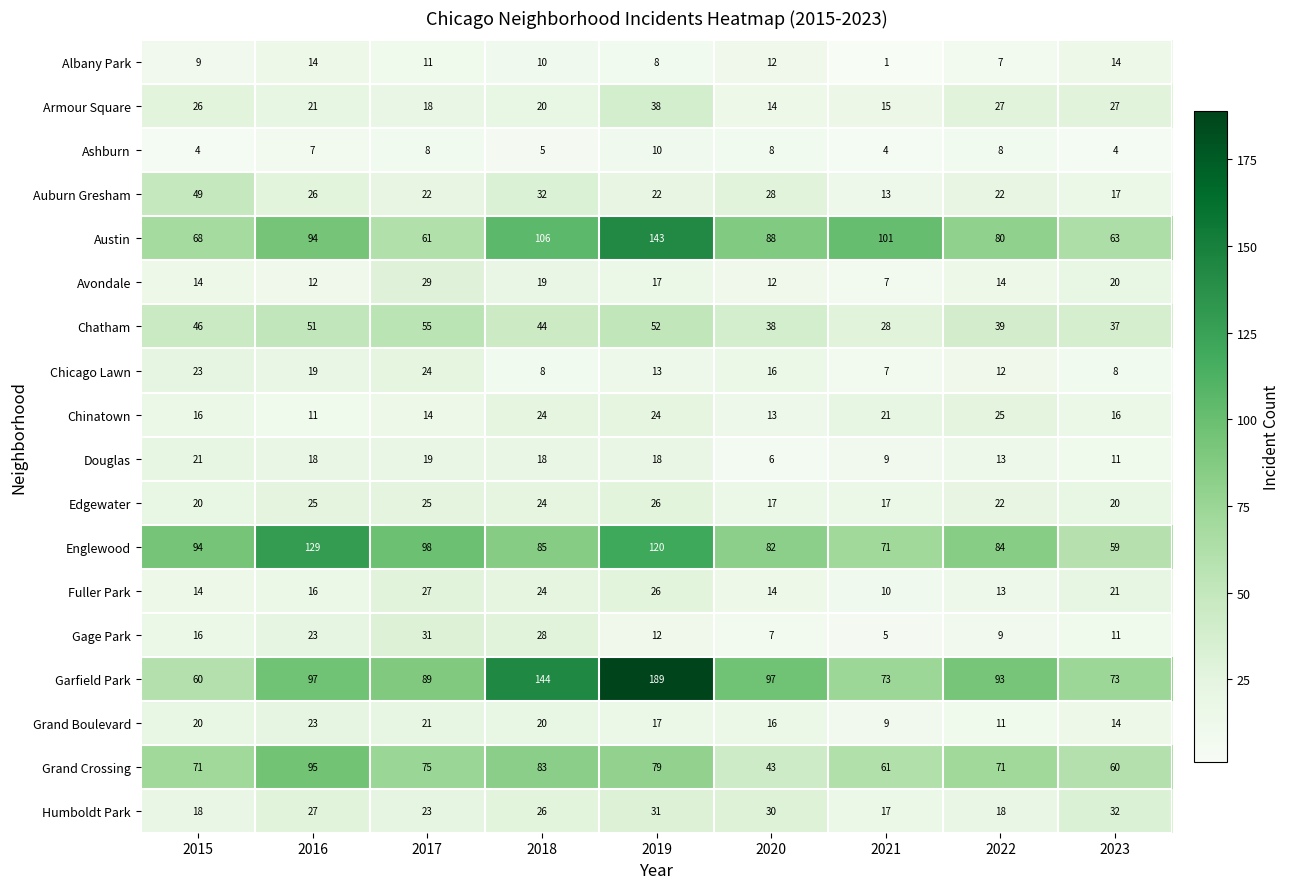

What is the greatest value displayed?

189